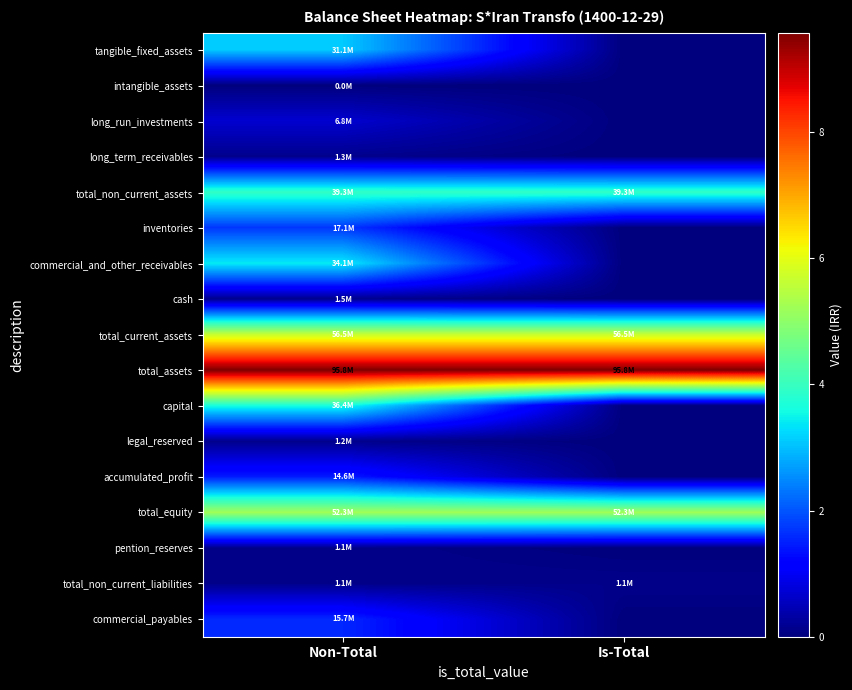

Reading left to right, transcribe all the data shown in this chart.

tangible_fixed_assets: Non-Total=31106416	Is-Total=0
intangible_assets: Non-Total=19846	Is-Total=0
long_run_investments: Non-Total=6842282	Is-Total=0
long_term_receivables: Non-Total=1300000	Is-Total=0
total_non_current_assets: Non-Total=39268544	Is-Total=39268544
inventories: Non-Total=17120265	Is-Total=0
commercial_and_other_receivables: Non-Total=34072242	Is-Total=0
cash: Non-Total=1462789	Is-Total=0
total_current_assets: Non-Total=56505171	Is-Total=56505171
total_assets: Non-Total=95773715	Is-Total=95773715
capital: Non-Total=36402756	Is-Total=0
legal_reserved: Non-Total=1196103	Is-Total=0
accumulated_profit: Non-Total=14629048	Is-Total=0
total_equity: Non-Total=52287992	Is-Total=52287992
pention_reserves: Non-Total=1114250	Is-Total=0
total_non_current_liabilities: Non-Total=1114250	Is-Total=1114250
commercial_payables: Non-Total=15713435	Is-Total=0